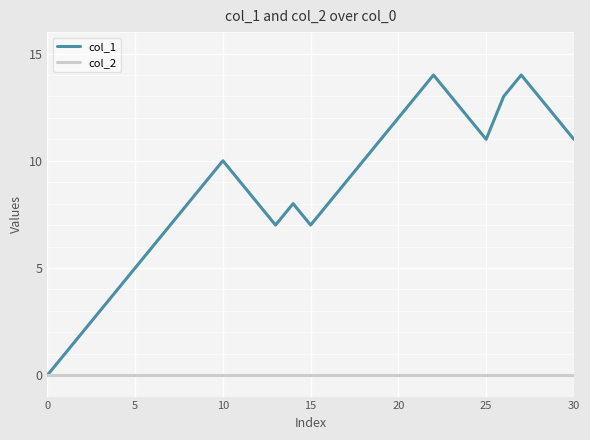

List the series in order of their overall mean, highest first.

col_1, col_2